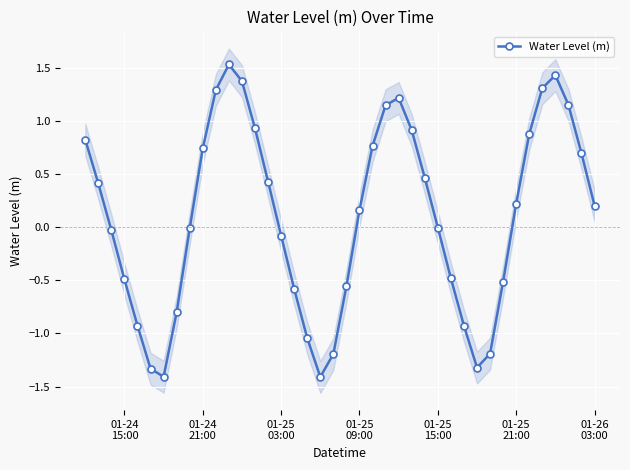

How many points are higher than both their immediate neighbors (excluding endpoints)?

3